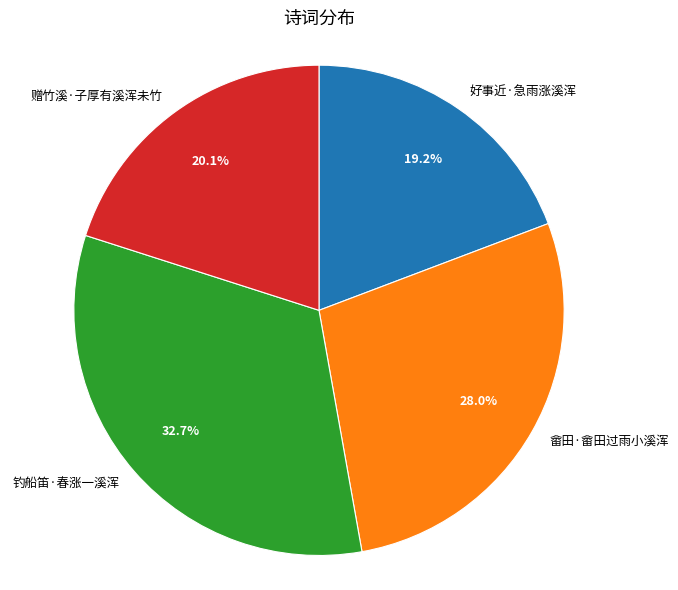

Which slice is the largest?

钓船笛·春涨一溪浑